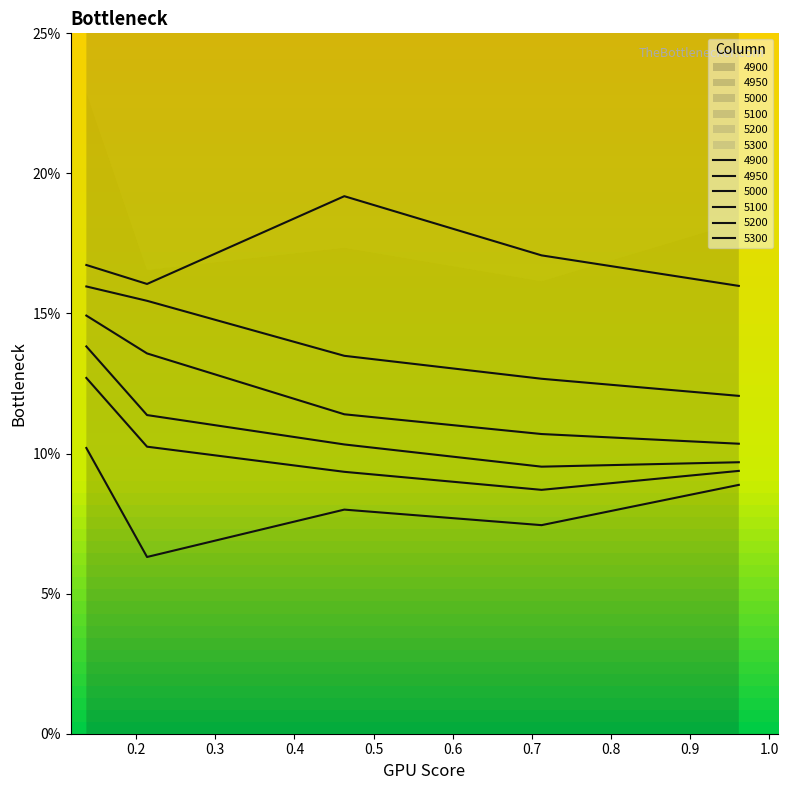

Is the value of 5100 at 0.3 greater than the value of 4900 at 0.2?

Yes